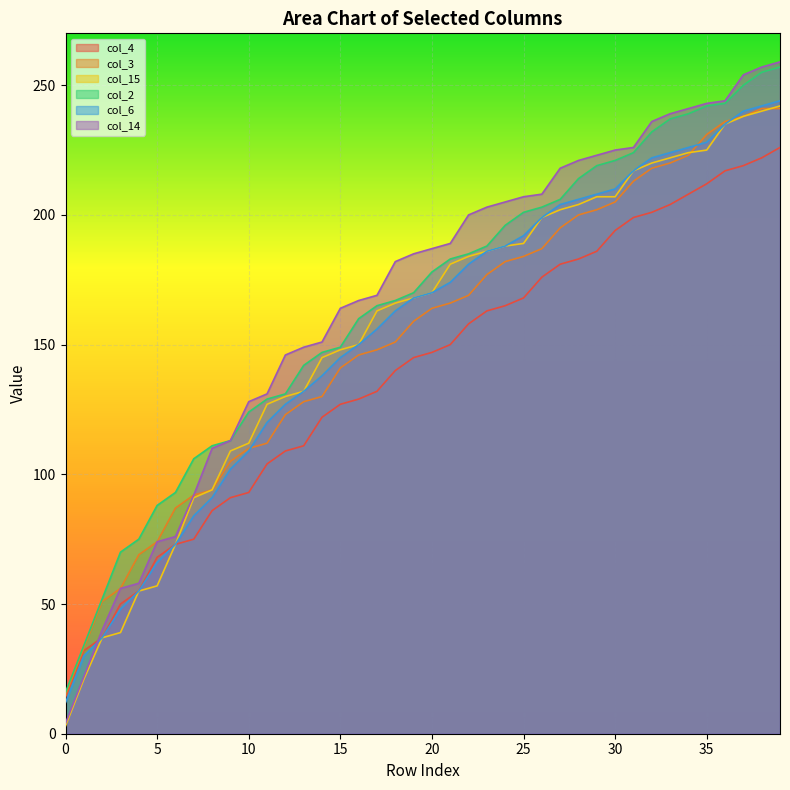

The col_6 series shows 375 at 30. True or false?

False